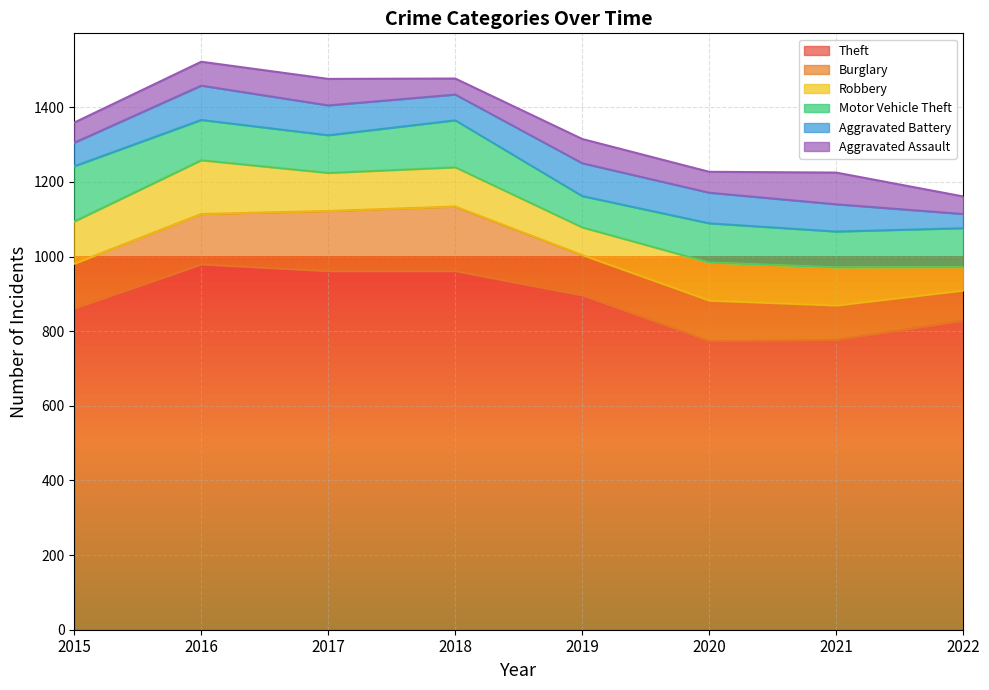

What are all the series names shown in the legend?

Theft, Burglary, Robbery, Motor Vehicle Theft, Aggravated Battery, Aggravated Assault